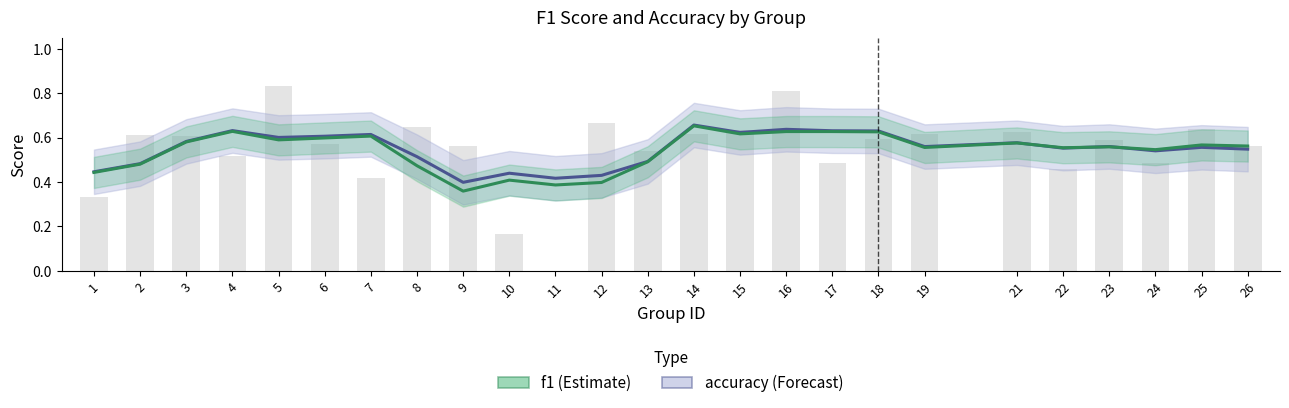

Reading right to left, extract all data points from this chart.

f1: 0.6	0.6	0.5	0.6	0.6	0.6	0.6	0.6	0.6	0.6	0.6	0.7	0.5	0.4	0.4	0.4	0.4	0.5	0.6	0.6	0.6	0.6	0.6	0.5	0.4
accuracy: 0.5	0.6	0.5	0.6	0.6	0.6	0.6	0.6	0.6	0.6	0.6	0.7	0.5	0.4	0.4	0.4	0.4	0.5	0.6	0.6	0.6	0.6	0.6	0.5	0.4